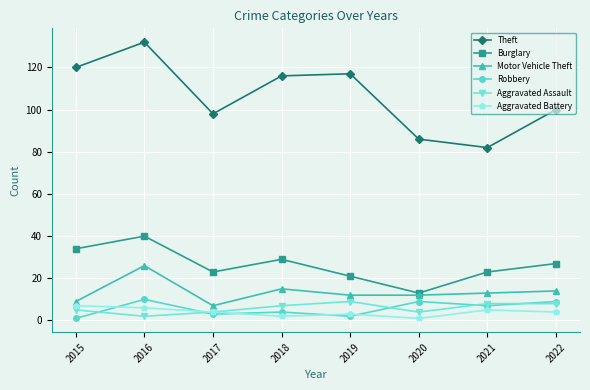

What are all the series names shown in the legend?

Theft, Burglary, Motor Vehicle Theft, Robbery, Aggravated Assault, Aggravated Battery